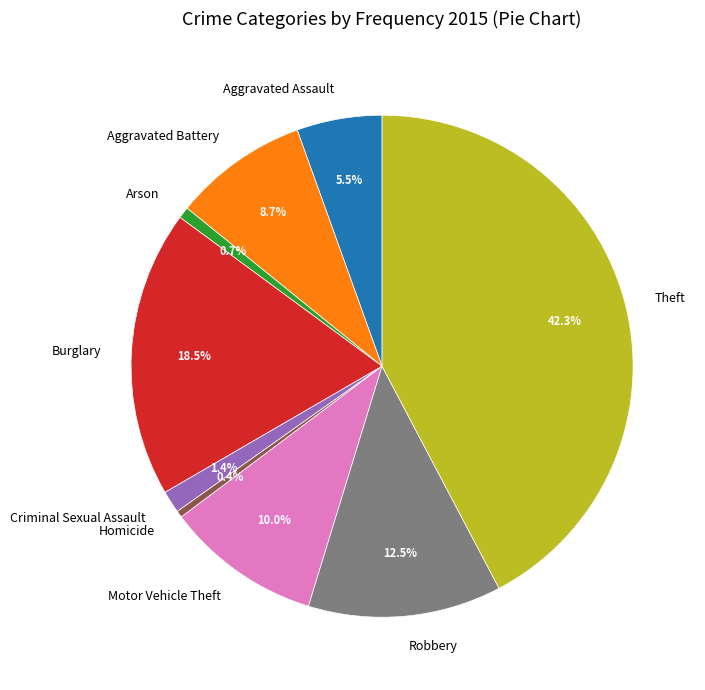

To the nearest percent, what portion does Criminal Sexual Assault represent?

1%